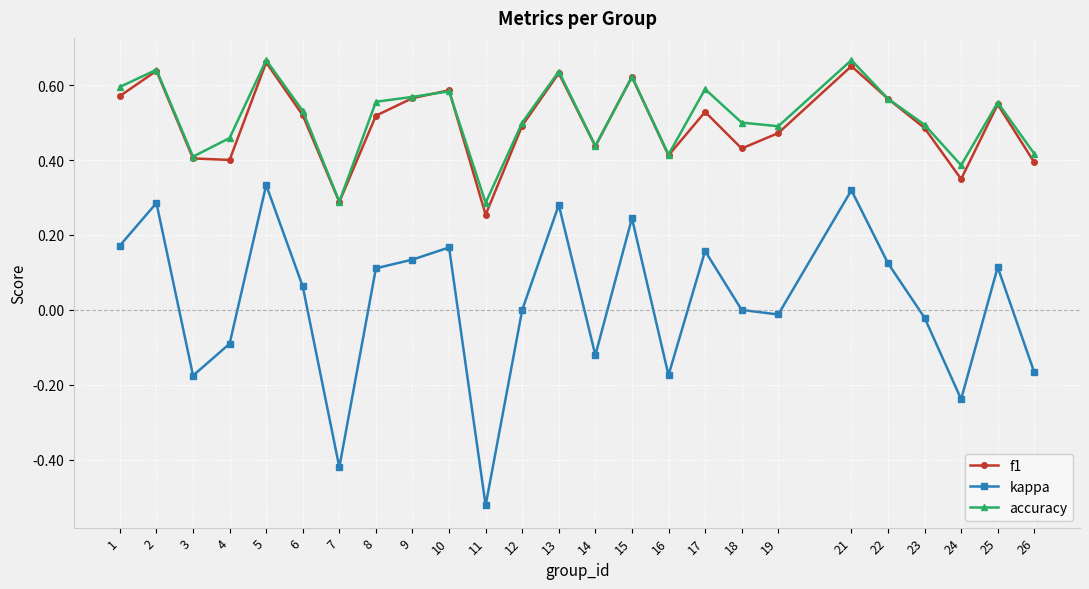

How many lines are shown in the chart?

3